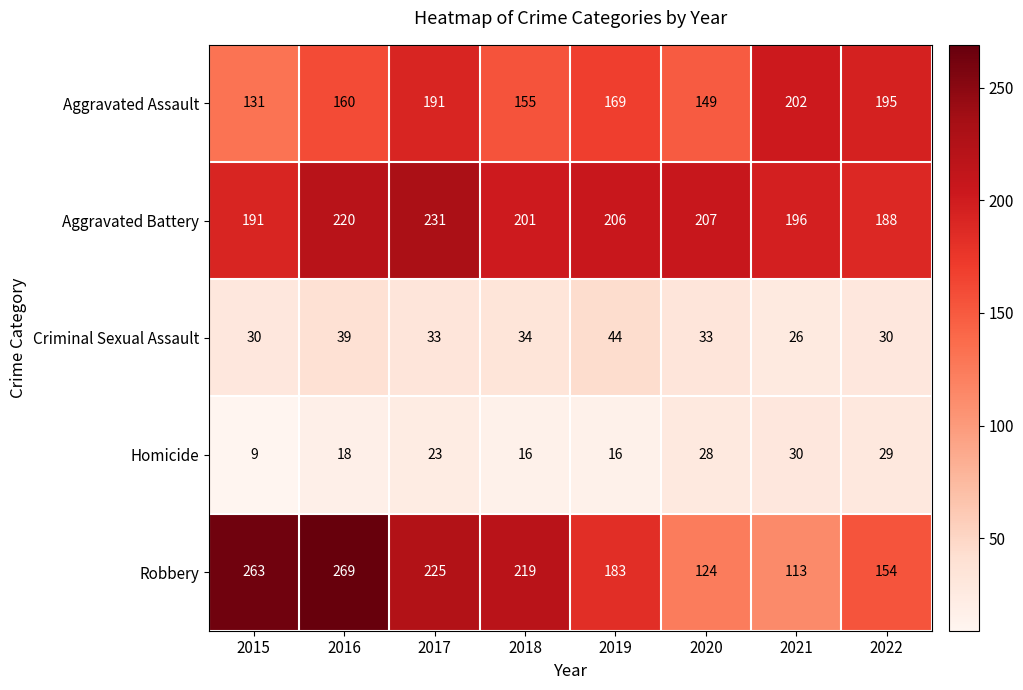

True or false: Robbery has a value of 263 at 2015.

True